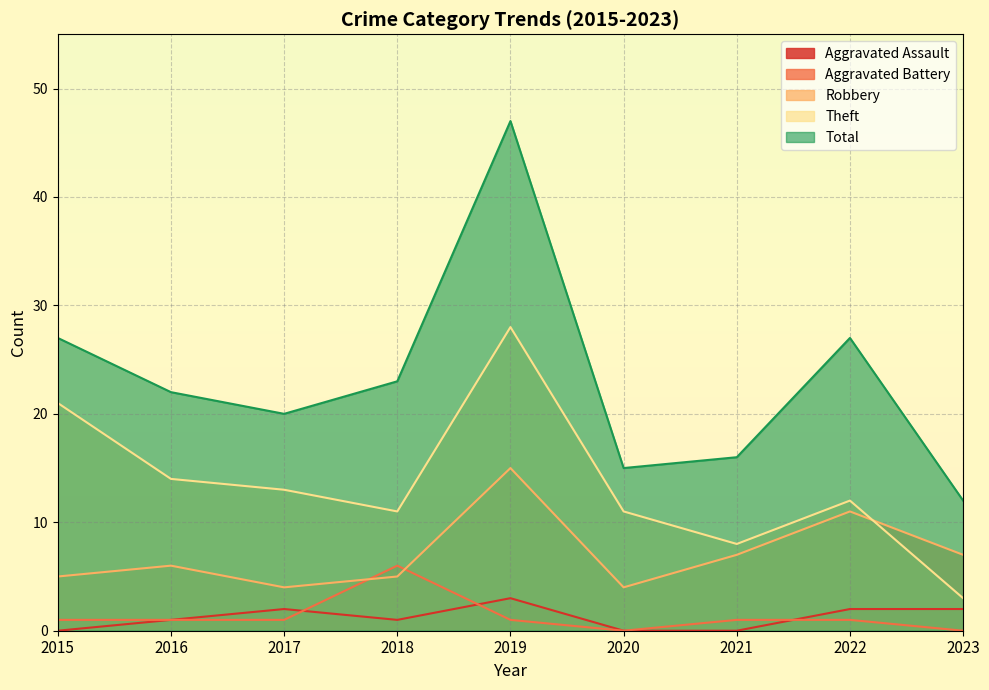

What is the total value across all series at 2021?

32